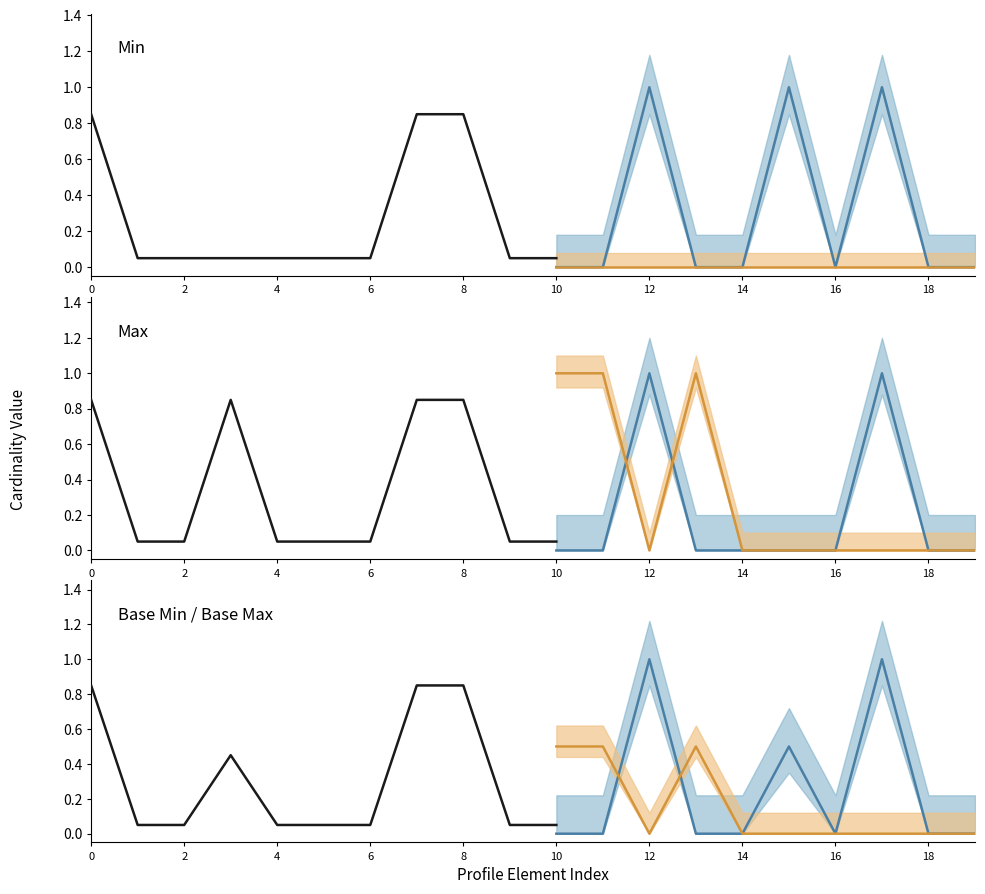

Count the number of data series in this chart.

2